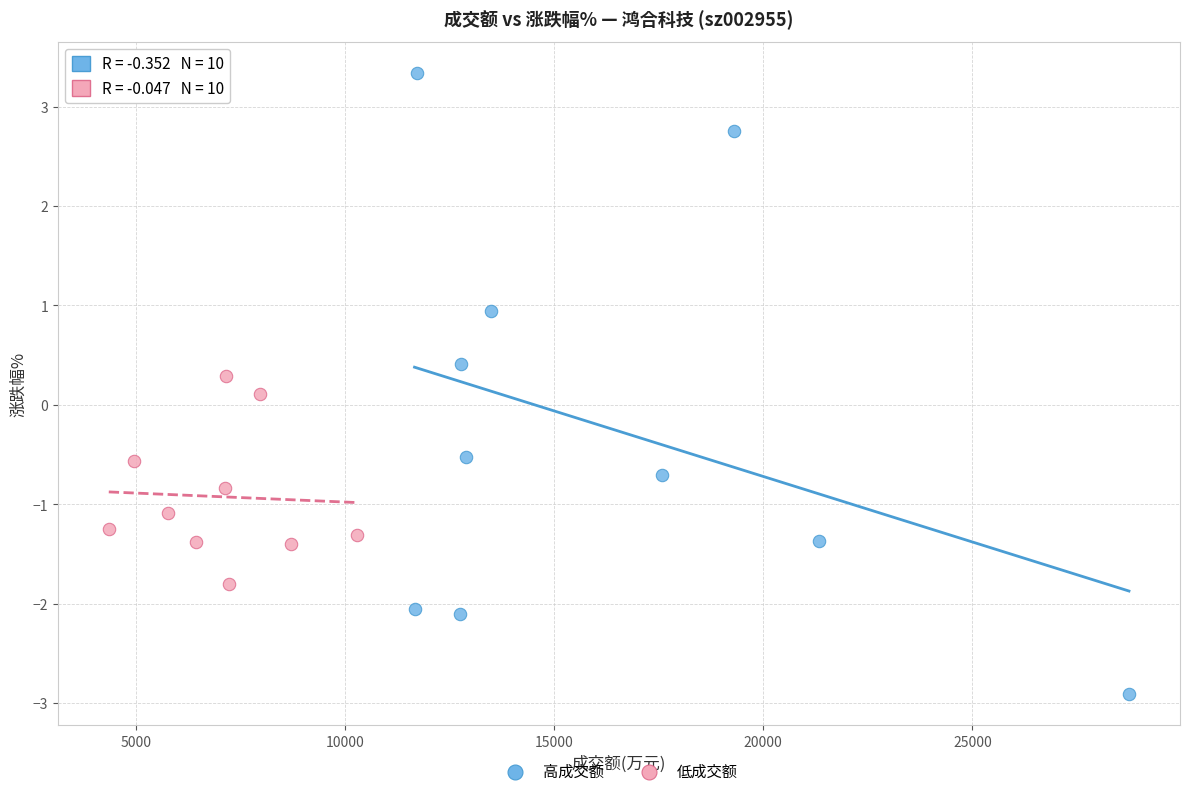

Which series has the widest spread of Y values?

高成交额